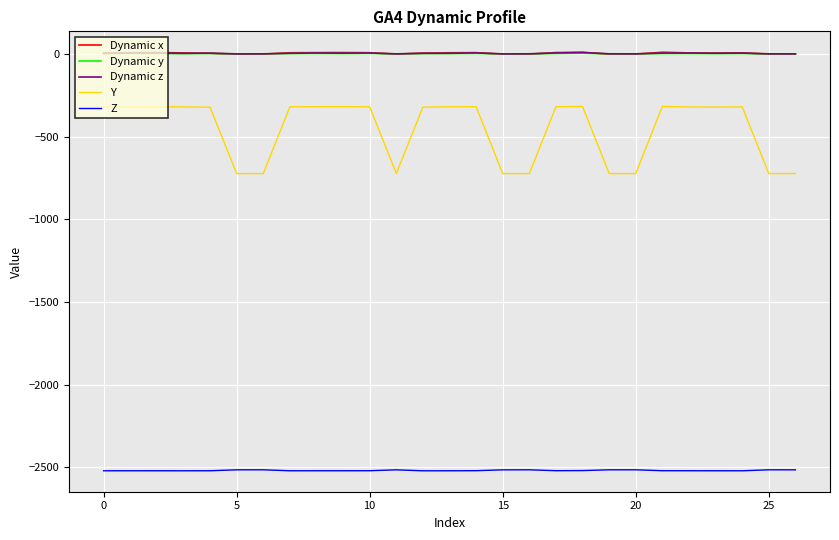

True or false: Y and Dynamic y cross at least once.

False